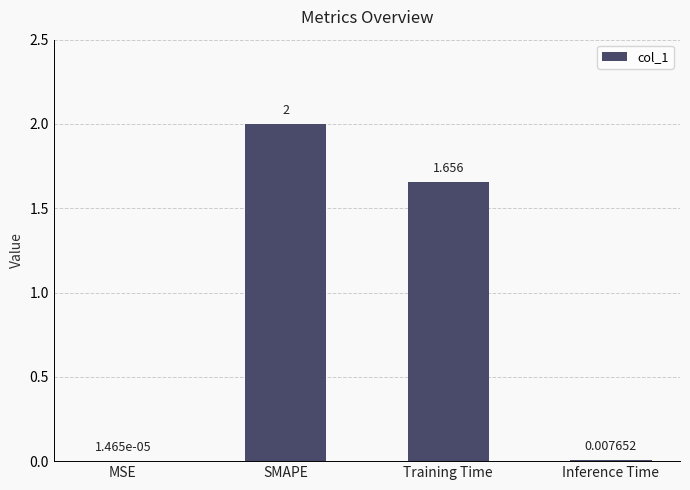

At which label is the value closest to 1?

Training Time